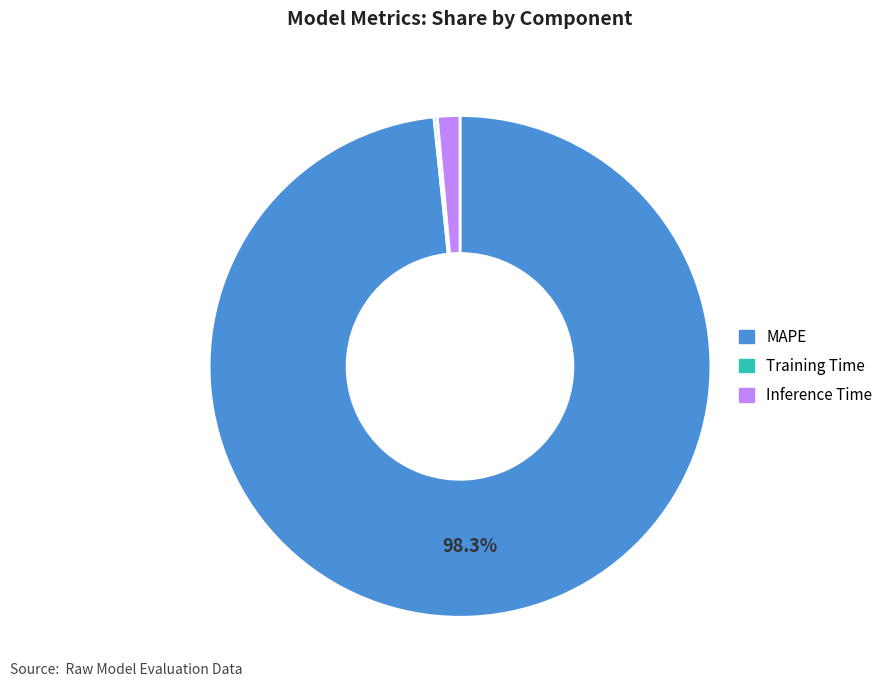

To the nearest percent, what is the average slice percentage?

33%